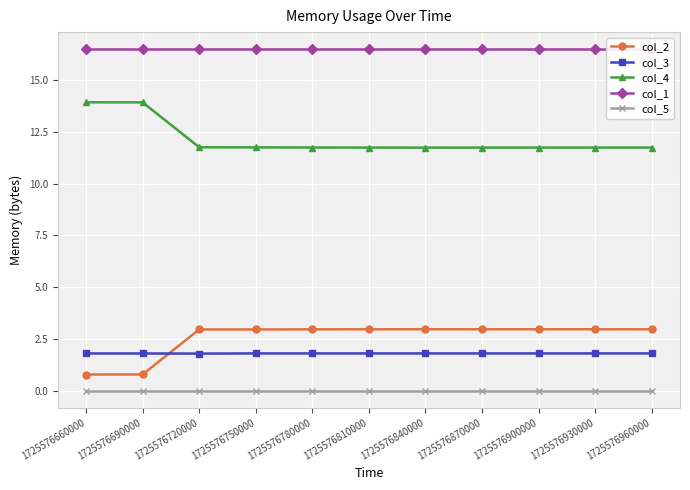

What are all the series names shown in the legend?

col_2, col_3, col_4, col_1, col_5